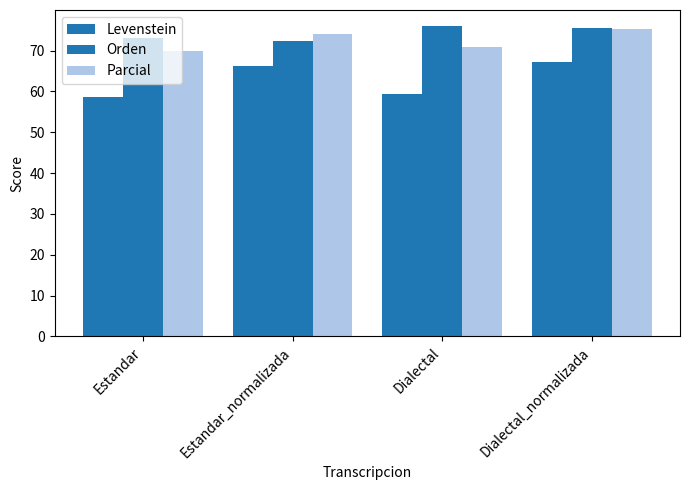

How many groups of bars are there?

4